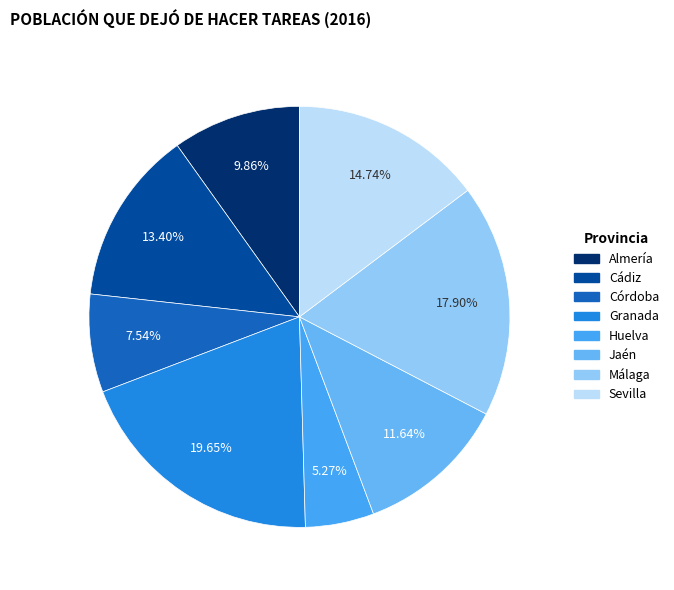

Which slice is the largest?

Granada